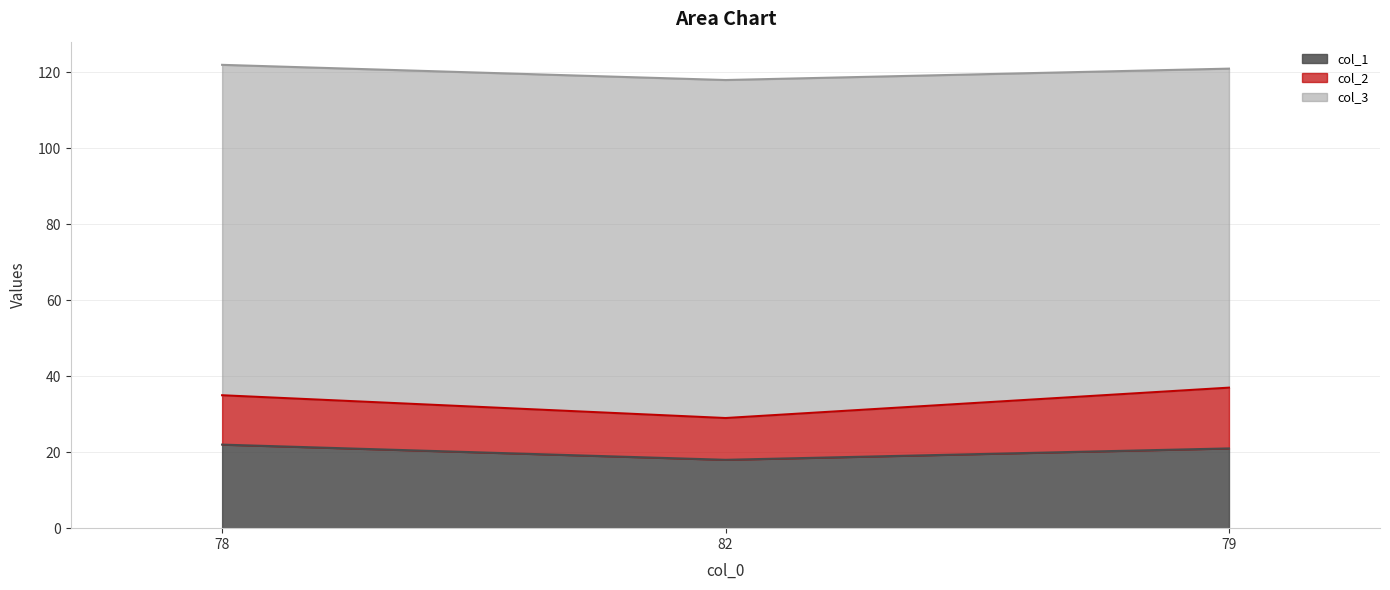

Which series has the widest spread of values?

col_2